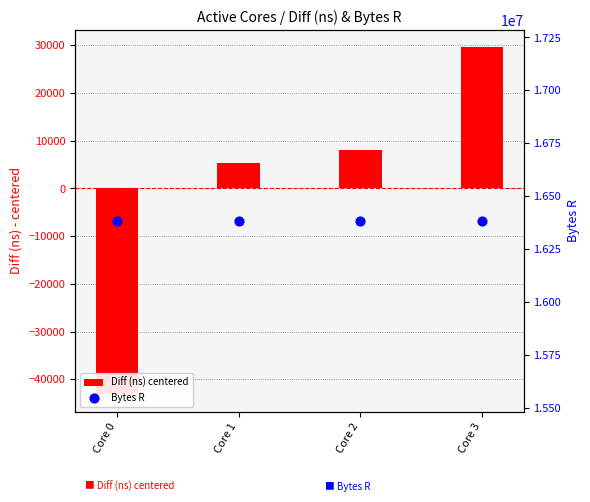

Which series has the largest total across all categories?

Bytes R